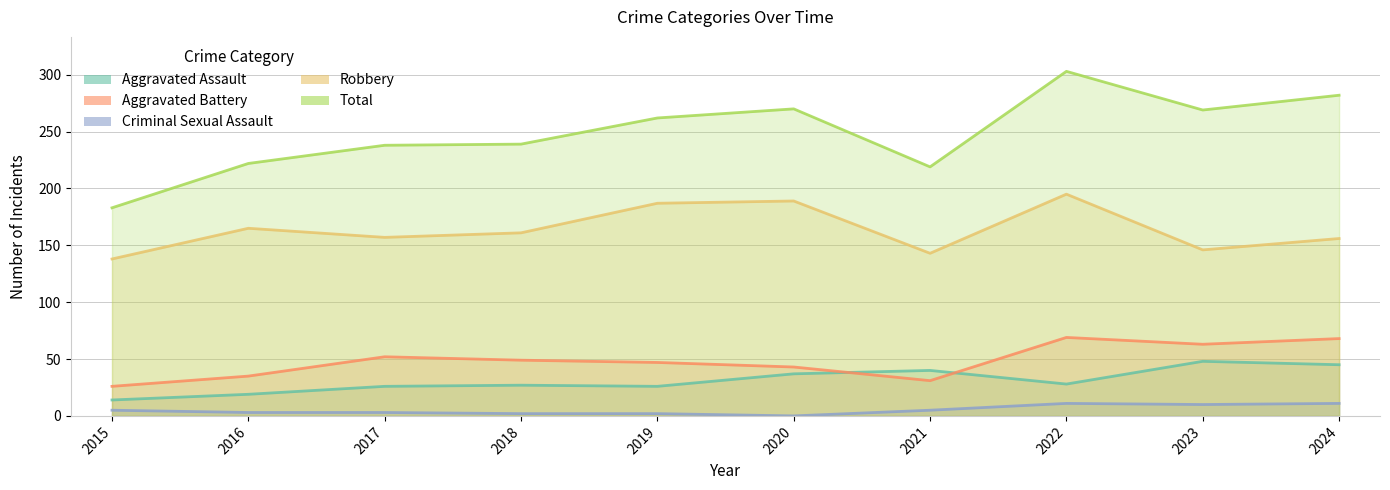

True or false: Robbery and Total cross at least once.

False